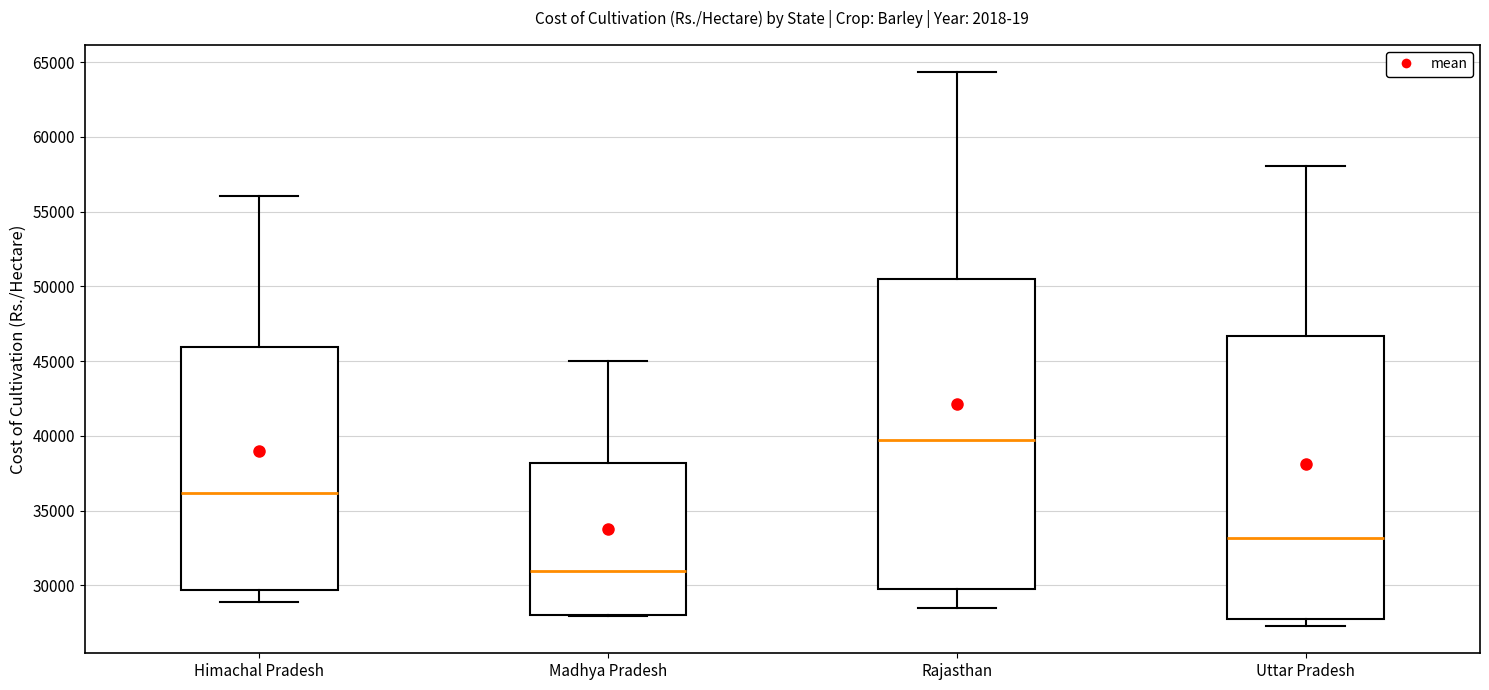

Reading left to right, transcribe this box plot: for each box, give where its median line is, the range the box spans, and where its two whiskers end, as read against the y-axis. The values are not printed on the chart, so give them approximately, as read against the axis.

Himachal Pradesh: median 36000, box 29500 to 46000, whiskers 29000 to 56000
Madhya Pradesh: median 31000, box 28000 to 38000, whiskers 28000 to 45000
Rajasthan: median 39500, box 30000 to 50500, whiskers 28500 to 64500
Uttar Pradesh: median 33000, box 27500 to 46500, whiskers 27500 (just below the box's lower edge) to 58000